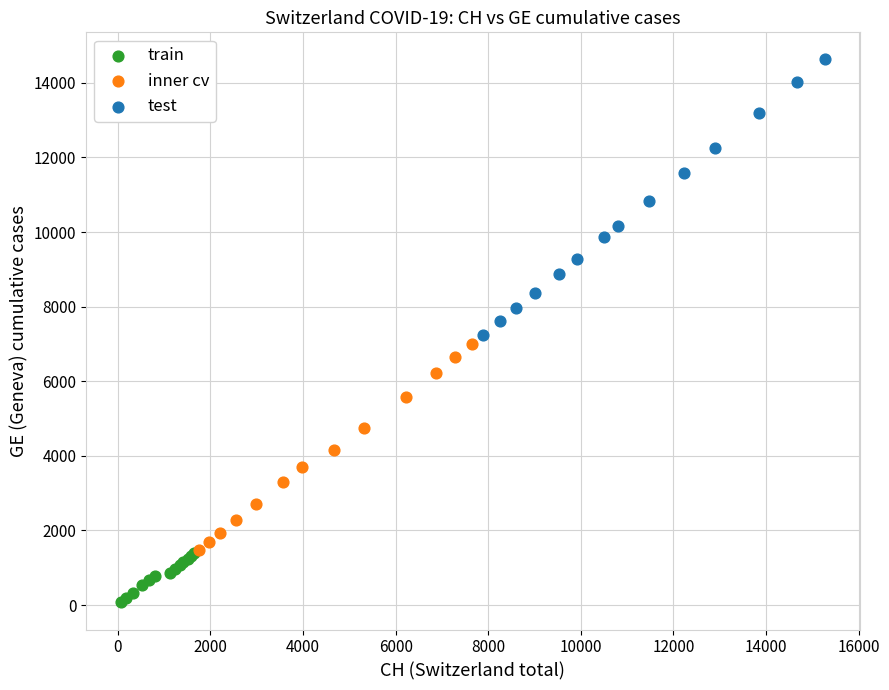

Which series has the largest Y range (max minus min)?

test